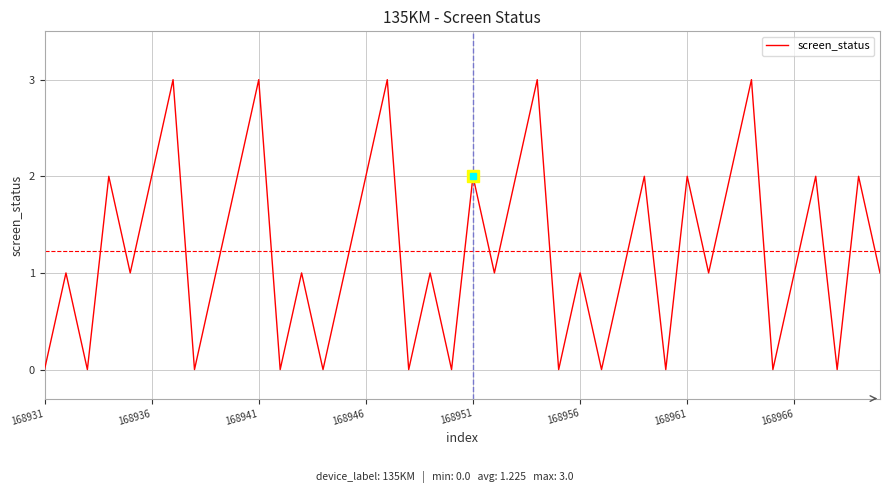

What is the difference between the maximum and minimum values?

3